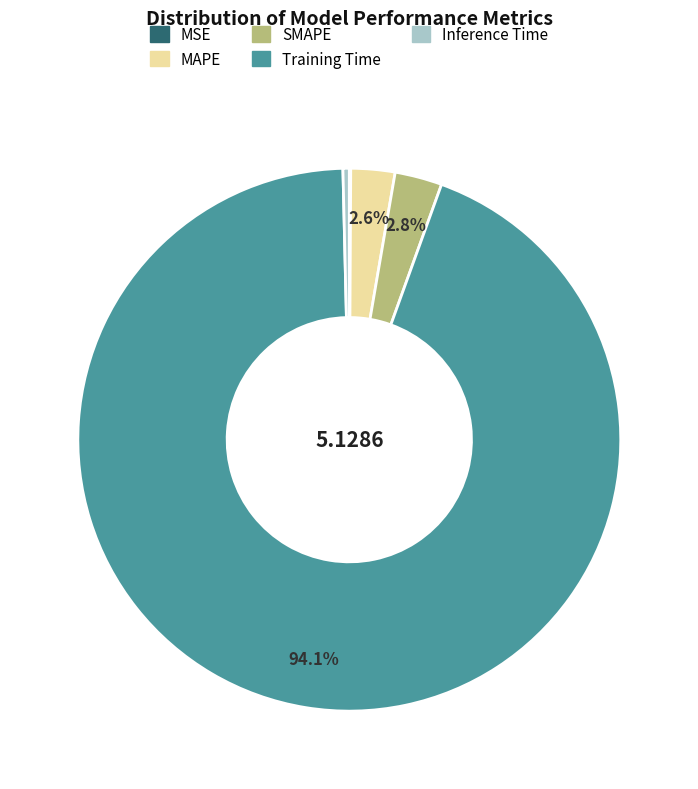

Which category has the biggest portion of the pie?

Training Time